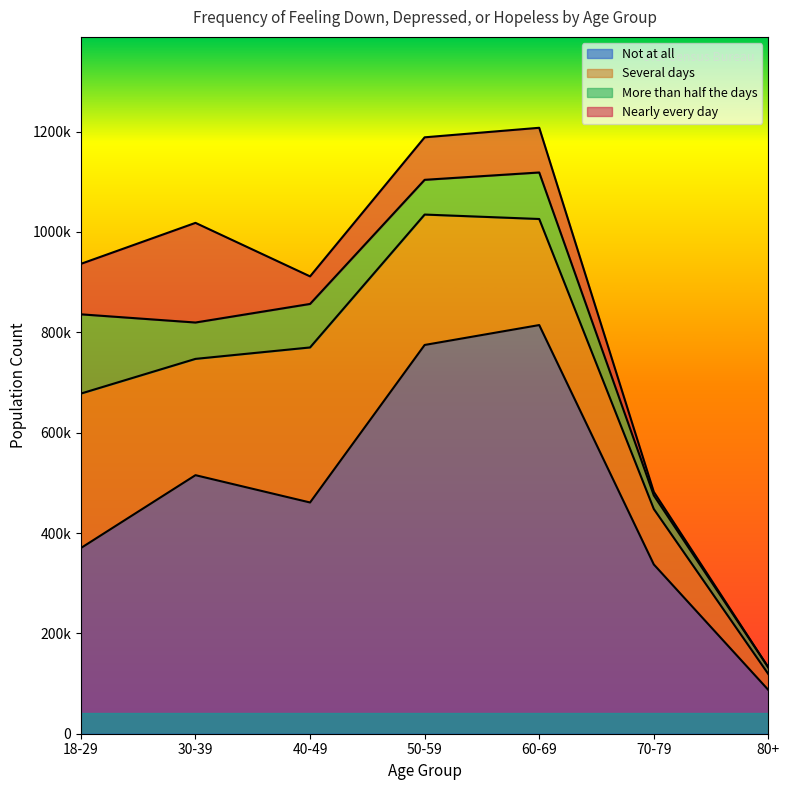

How many values in the More than half the days series exceed 72468?

3